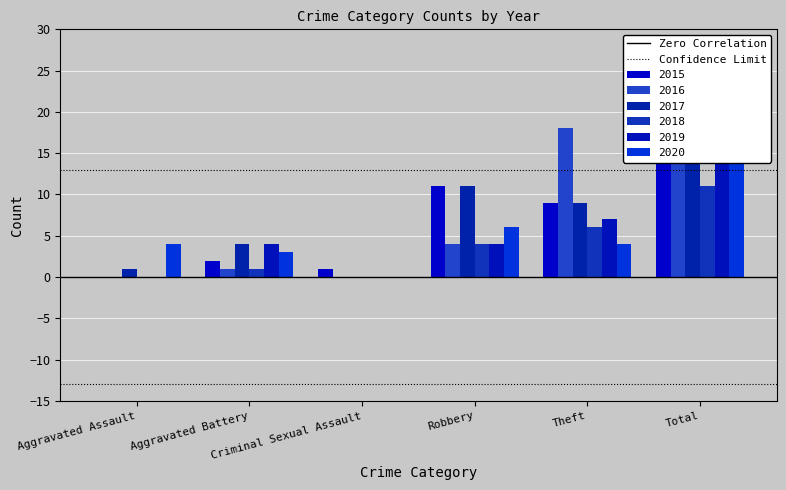

At which label is Confidence Limit closest to 13?

Aggravated Assault